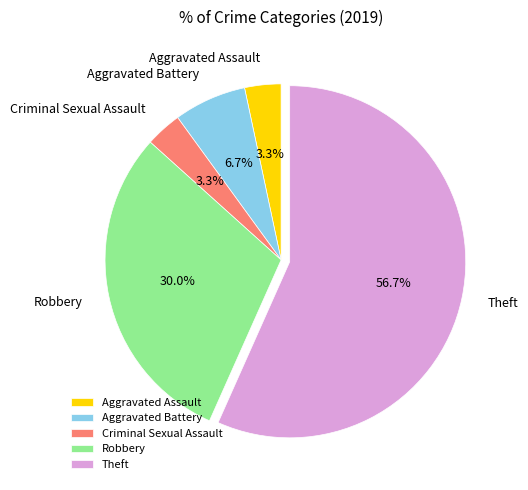

Which has a higher value, Criminal Sexual Assault or Aggravated Battery?

Aggravated Battery